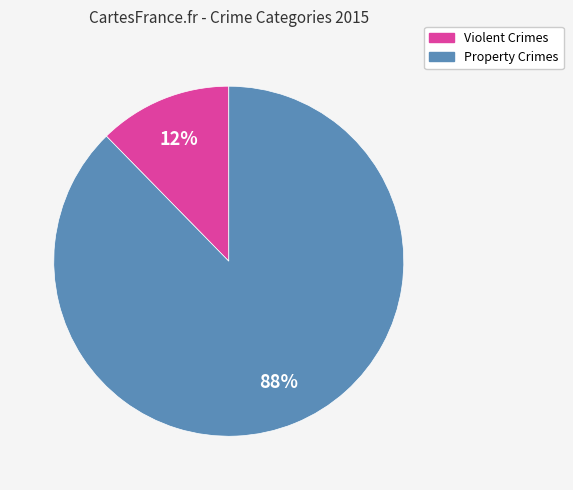

Is there any slice that represents more than half of the pie?

Yes